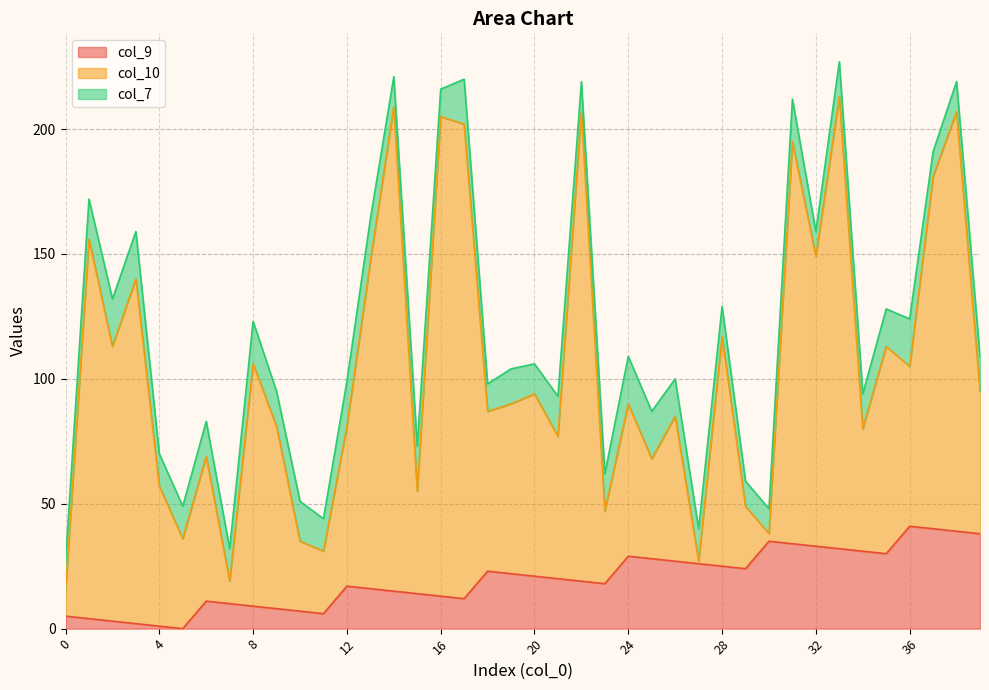

True or false: col_9 has a value of 41 at 36.

True